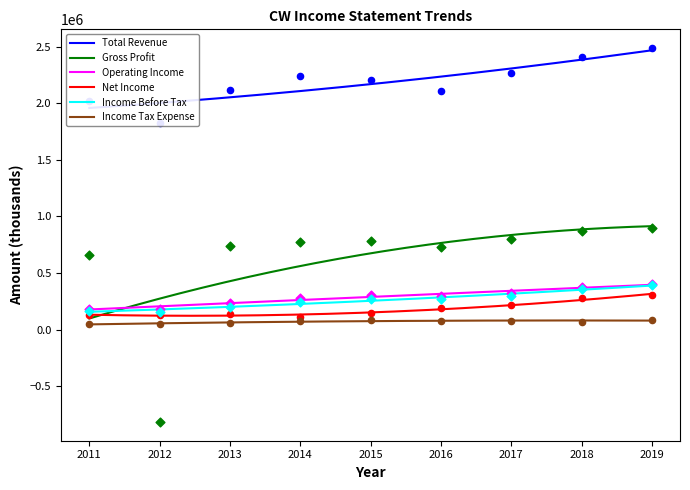

Is the value of Income Before Tax at 2017 greater than the value of Income Tax Expense at 2018?

Yes